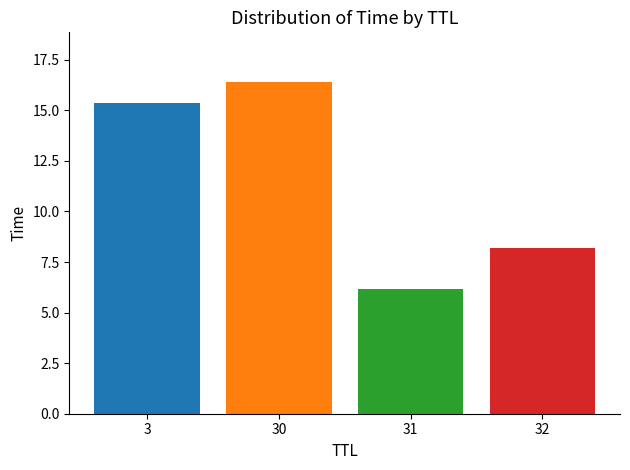

Which category has the highest value across all series?

30